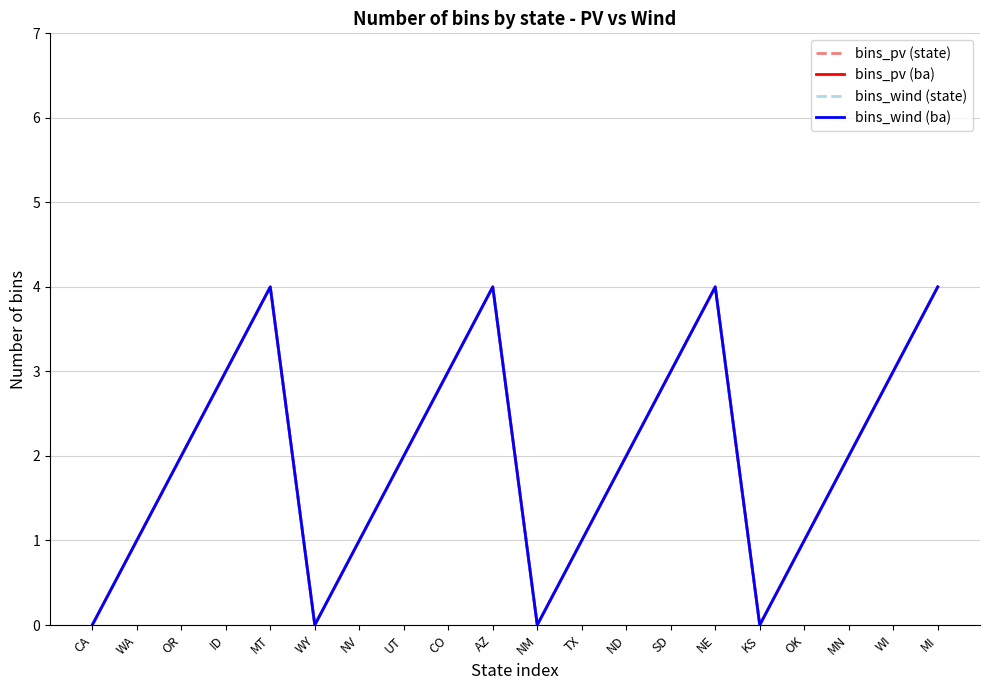

Where does the bins_wind (ba) series first go above 2?

ID